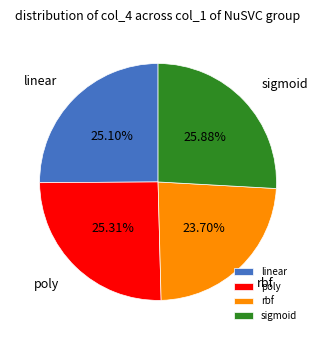

How many slices are in this pie chart?

4